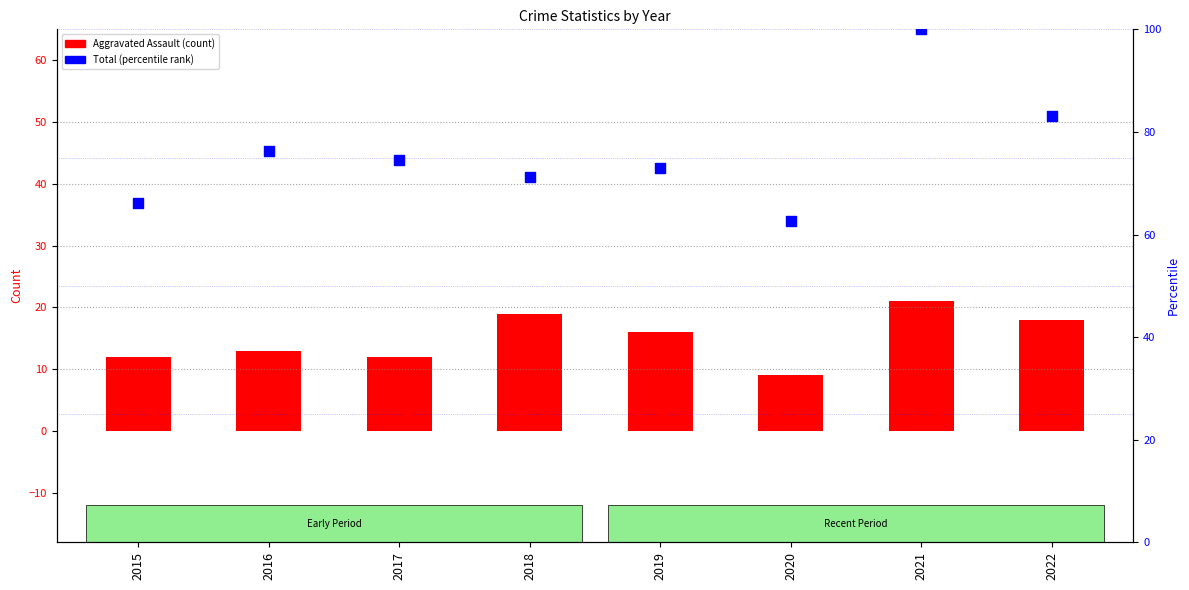

Which series has the largest total across all categories?

Total (percentile)